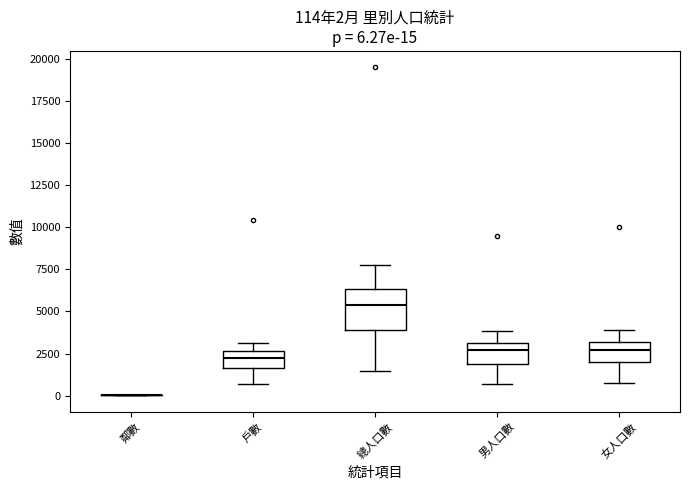

Comparing the boxes themselves (not the whiskers), which one is the tallest?

總人口數